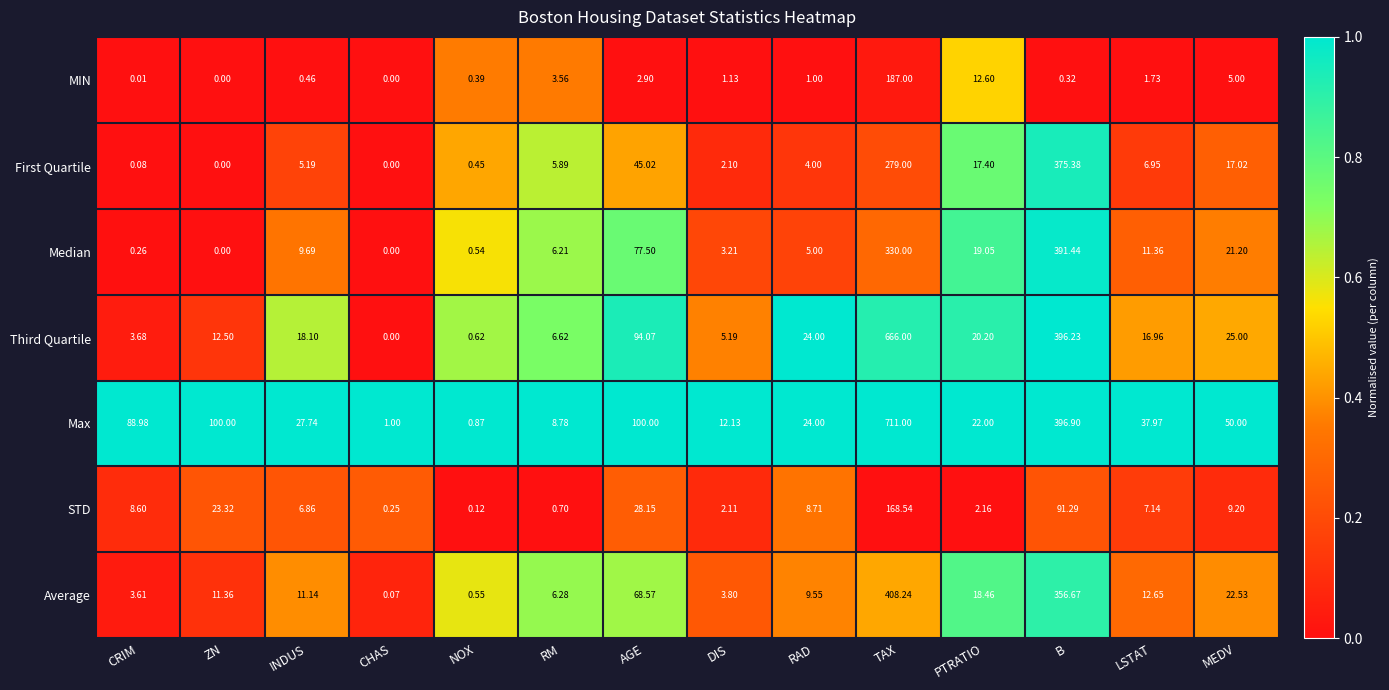

How many data points does each series have?

14